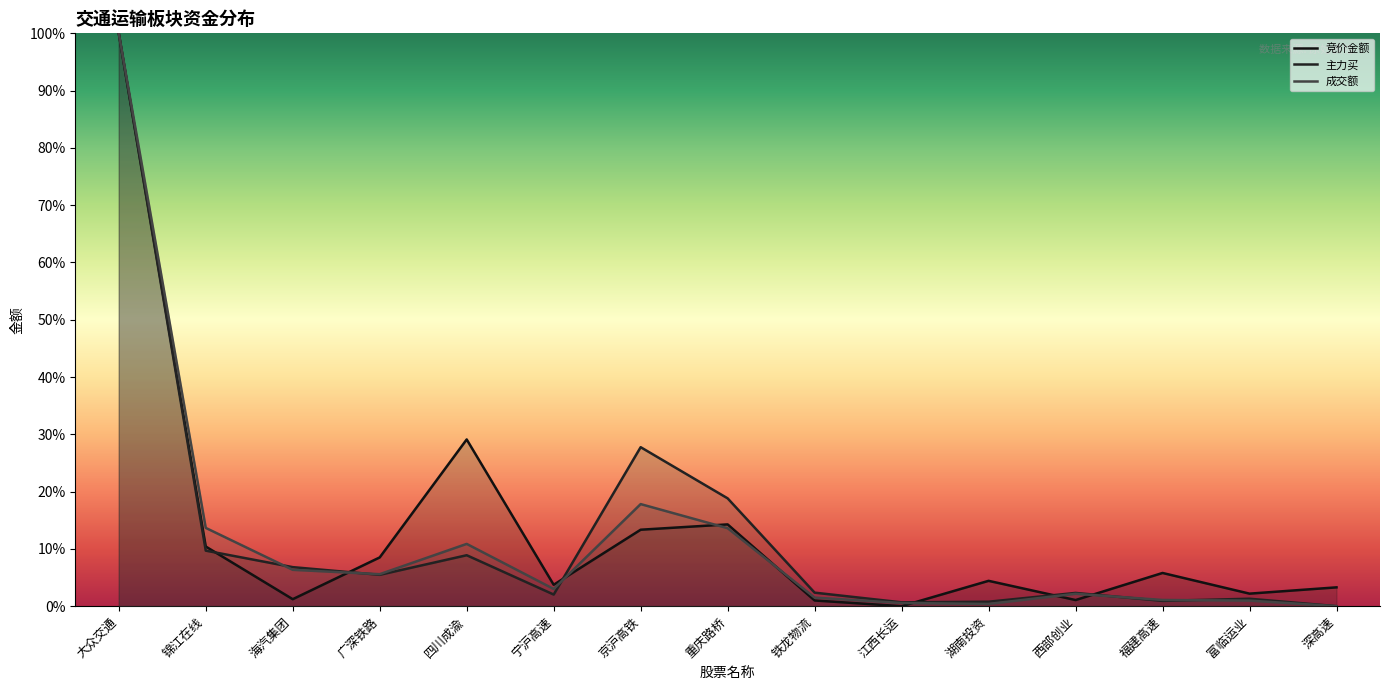

How many intersections are there between 主力买 and 成交额?

5